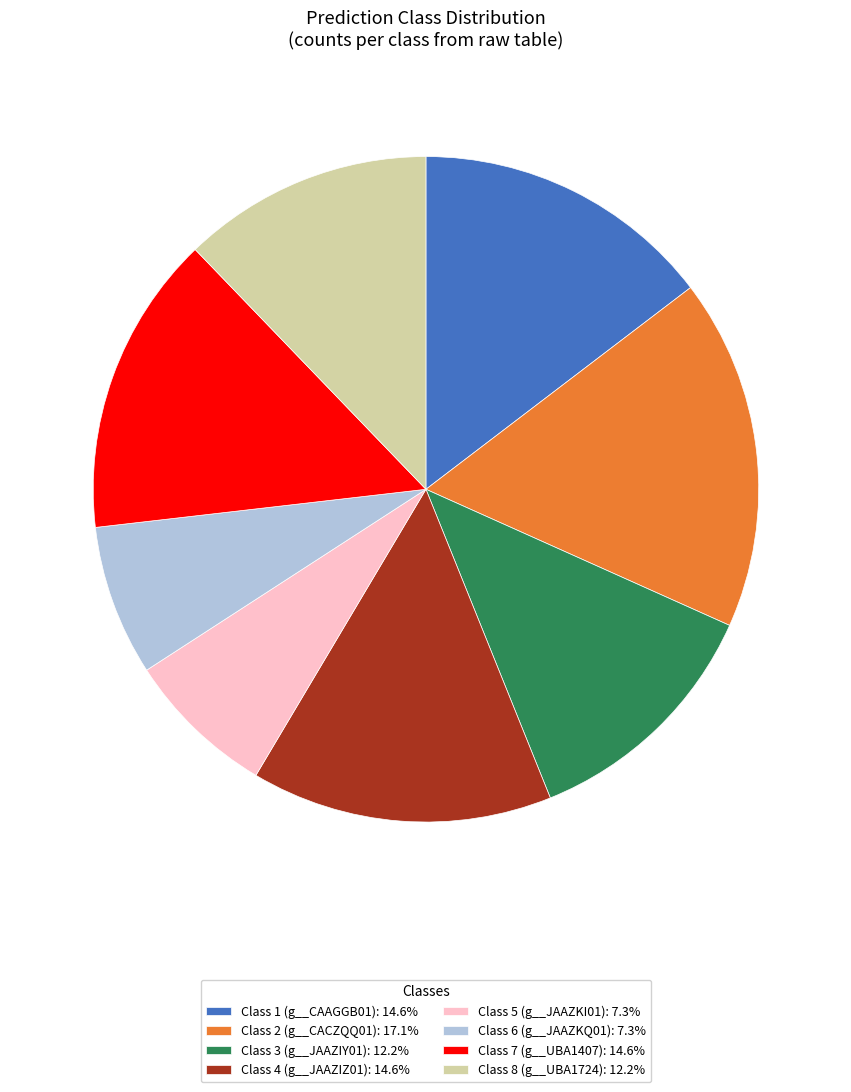

Does any single category account for the majority?

No